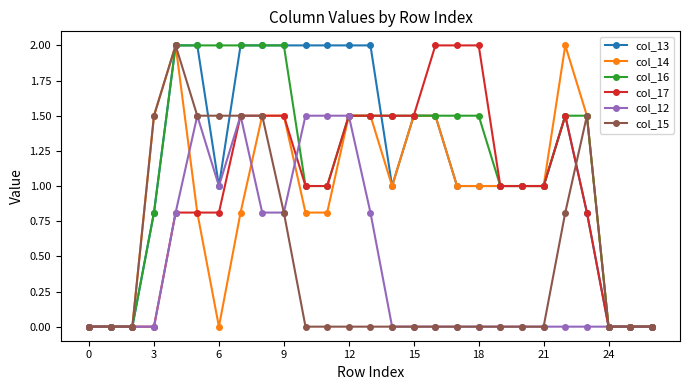

What is the maximum value for col_13?

2.0